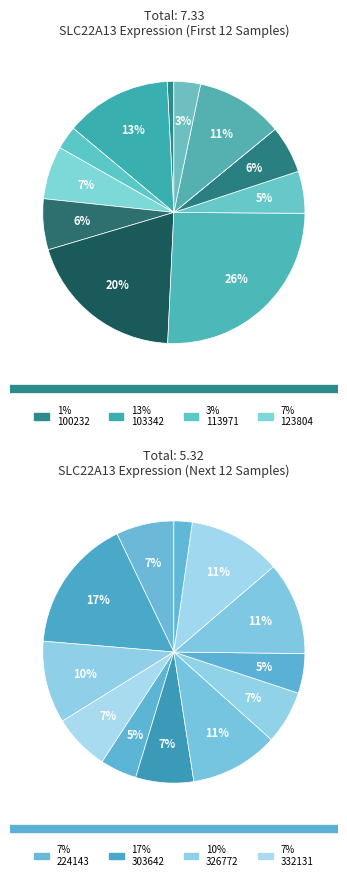

True or false: 179016 accounts for 27% of the total.

False